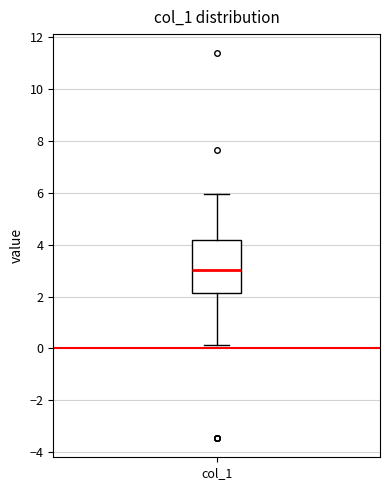

Read this box plot against the y-axis: the position of the median line, the range covered by the box, and the ends of both whiskers. The values are not printed on the chart, so give them approximately, as read against the axis.

median 3.0, box 2.2 to 4.2, whiskers 0.2 to 6.0